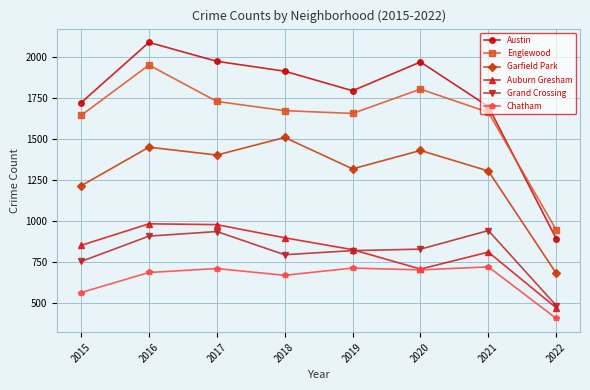

True or false: Englewood has a value of 1642 at 2015.

True